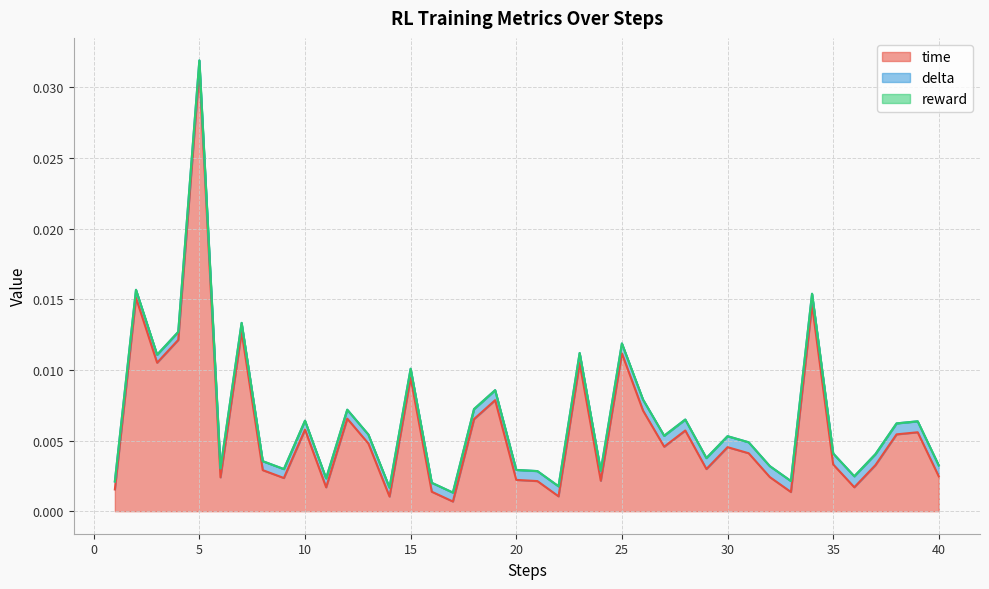

Is it true that delta equals 0.0 at 4?

True